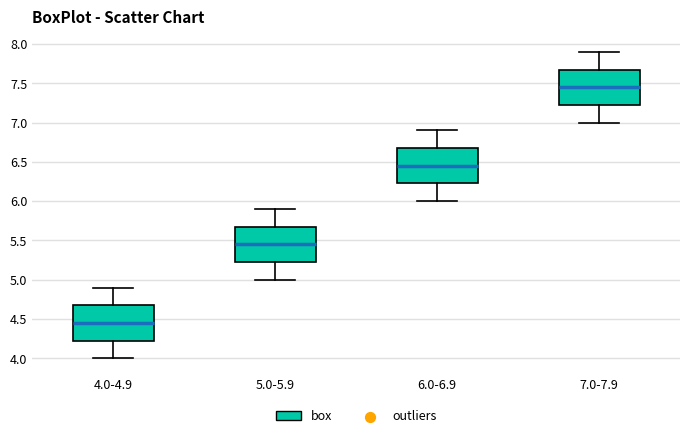

Which box has the lowest median line?

4.0-4.9